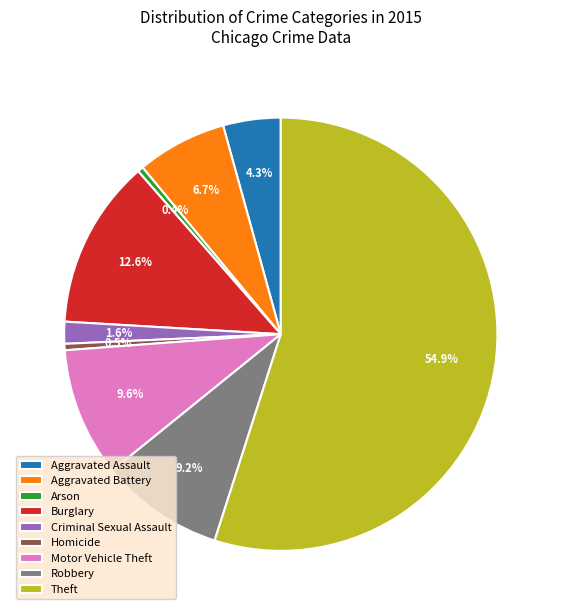

Which slice represents more than half of the pie?

Theft